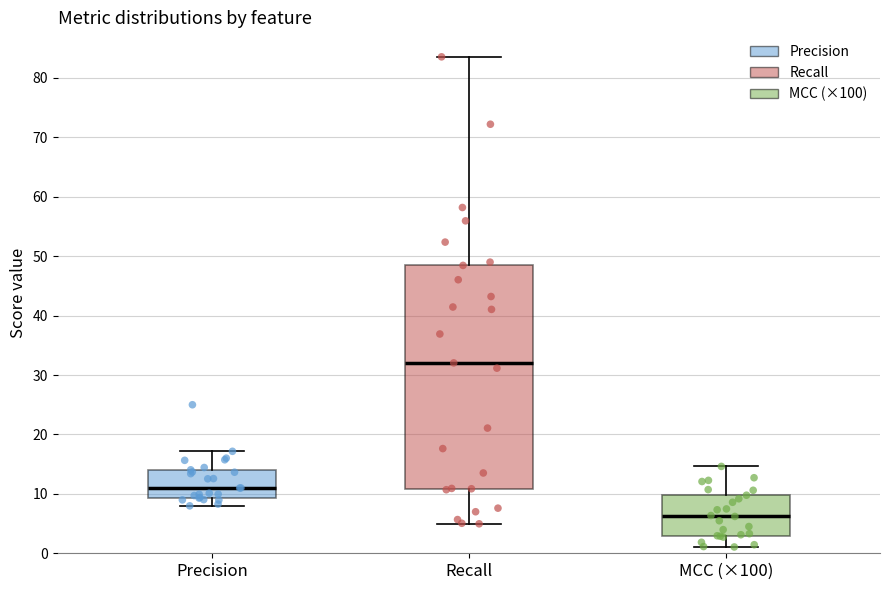

Which box has the highest median line?

Recall